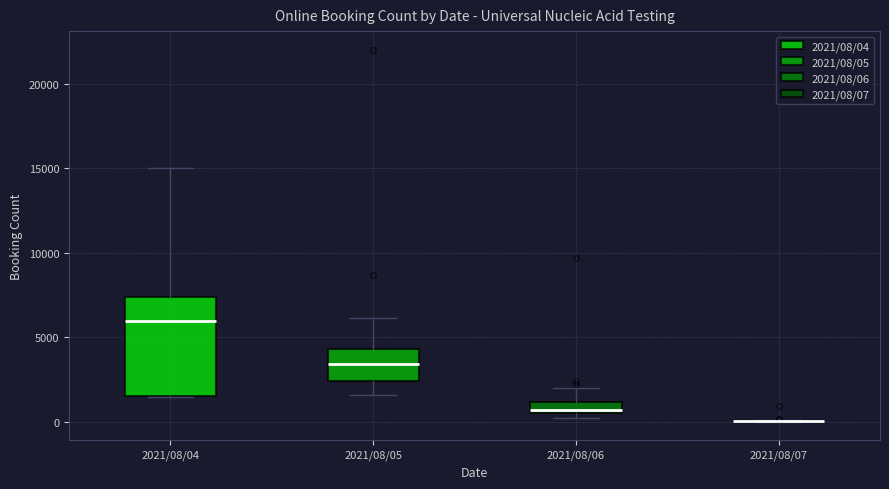

Comparing the boxes themselves (not the whiskers), which one is the tallest?

2021/08/04